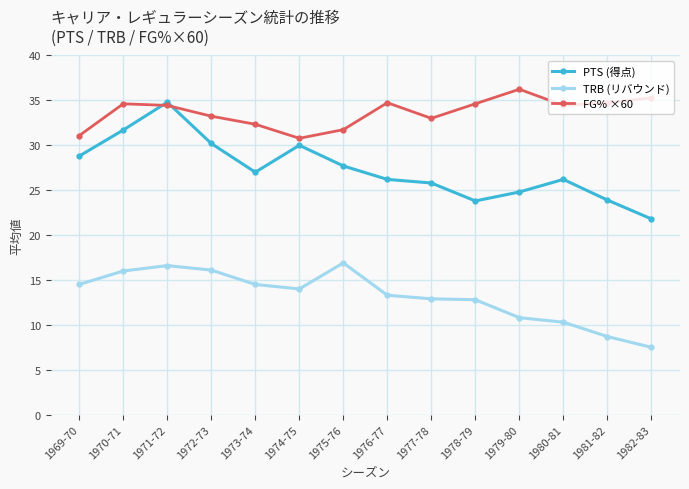

True or false: FG% ×60 has a value of 33.0 at 1977-78.

True